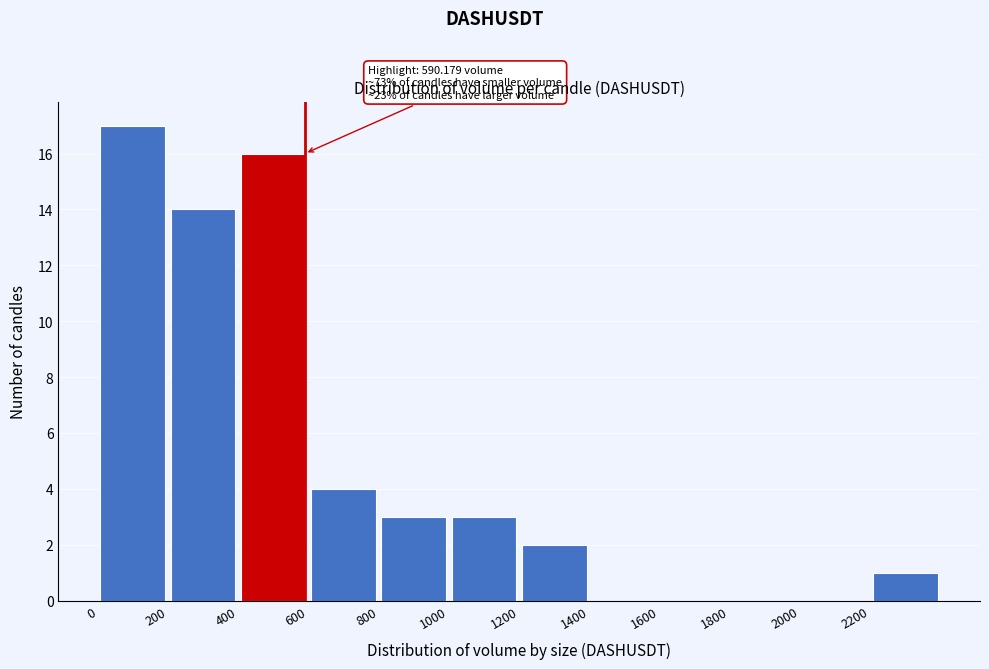

Over which range of the x-axis is the bar tallest?

0 to 200